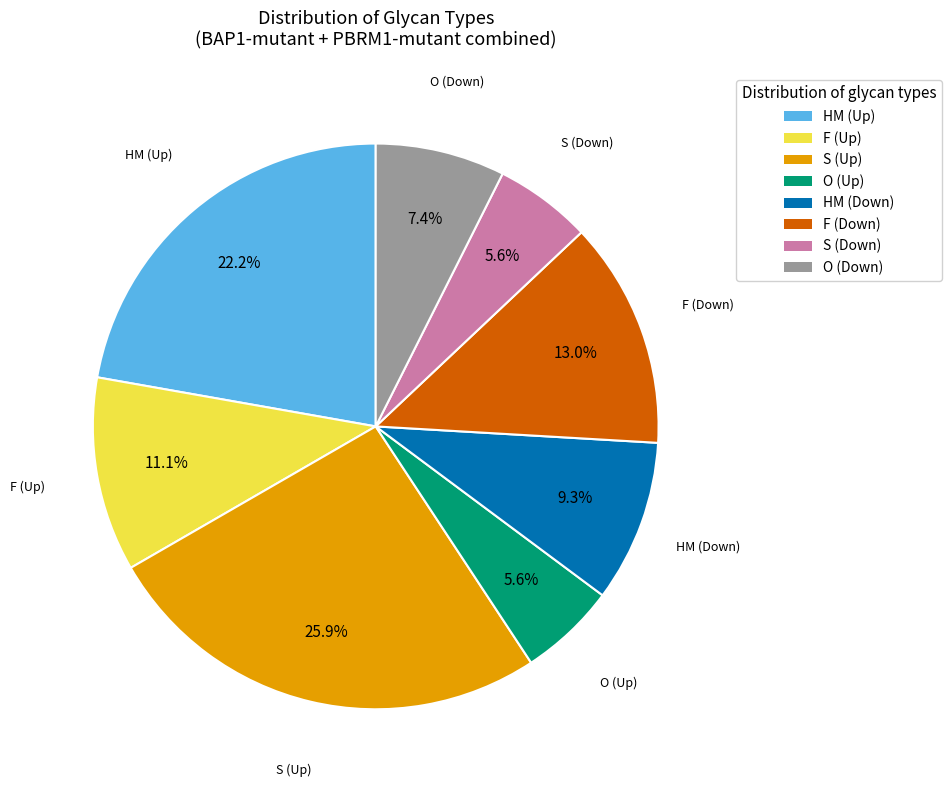

To the nearest percent, what is the average slice percentage?

12%